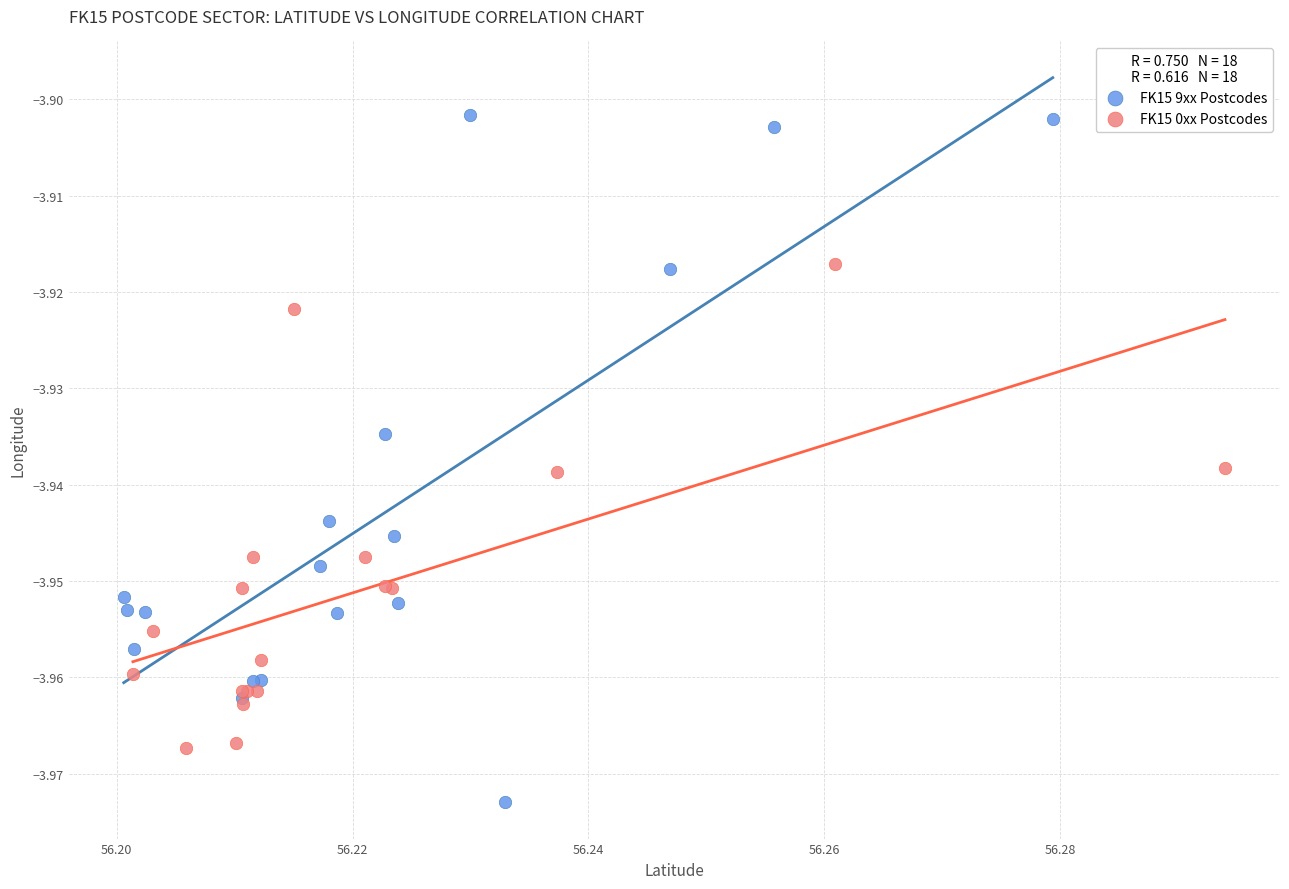

Which series has the widest spread of Y values?

FK15 9xx Postcodes